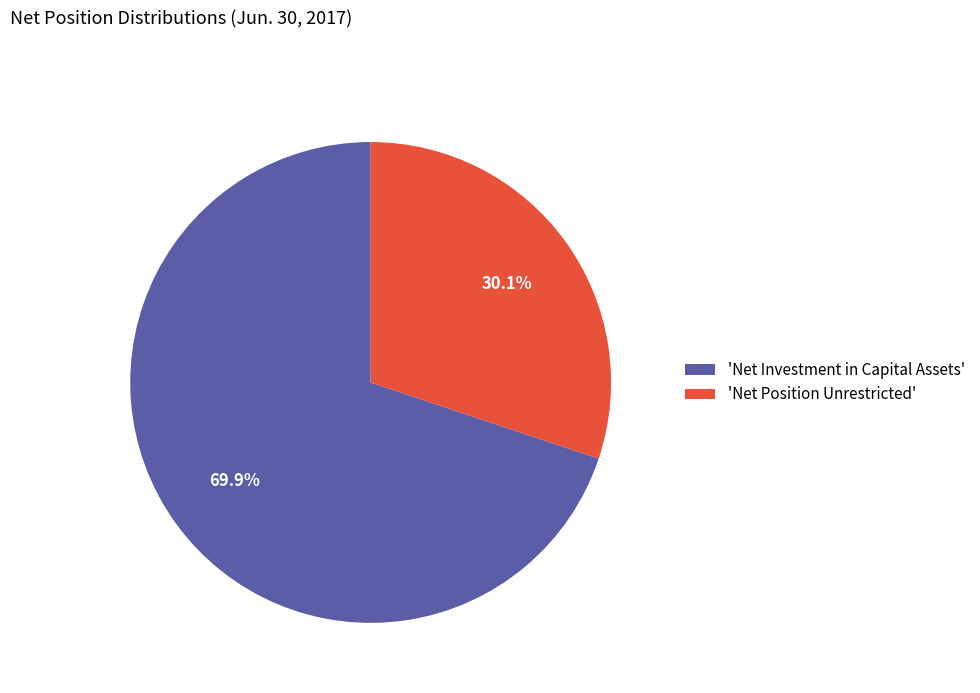

What is the largest slice in the pie chart?

'Net Investment in Capital Assets'